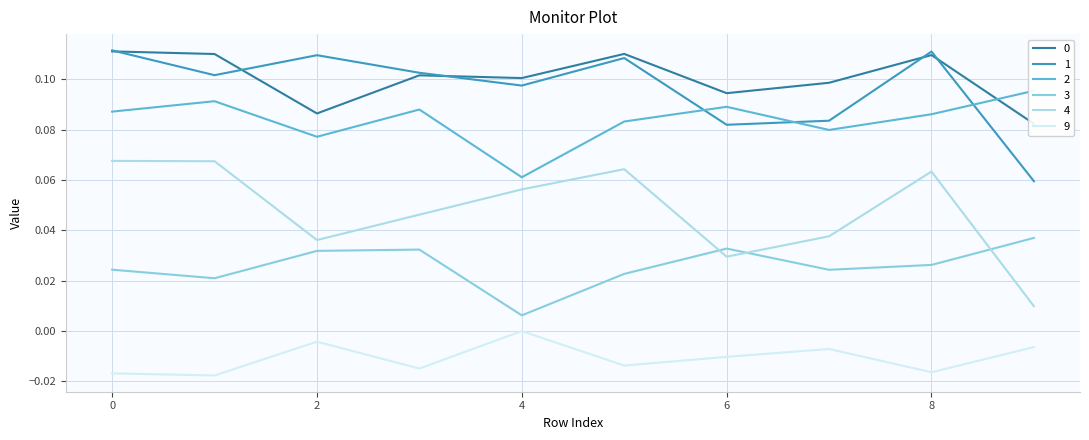

Count the 9 values in the range 0 to 1.

1